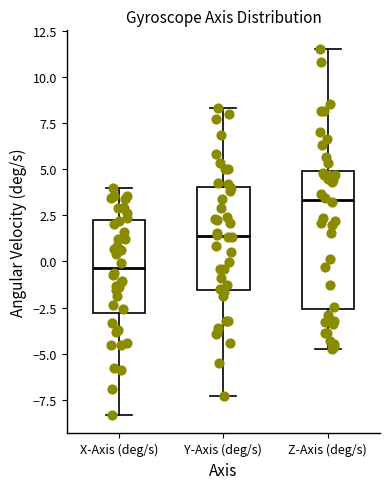

Reading left to right, transcribe this box plot: for each box, give where its median line is, the range the box spans, and where its two whiskers end, as read against the y-axis. The values are not printed on the chart, so give them approximately, as read against the axis.

X-Axis (deg/s): median -0.5, box -3.0 to 2.0, whiskers -8.5 to 4.0
Y-Axis (deg/s): median 1.5, box -1.5 to 4.0, whiskers -7.5 to 8.5
Z-Axis (deg/s): median 3.5, box -2.5 to 5.0, whiskers -4.5 to 11.5